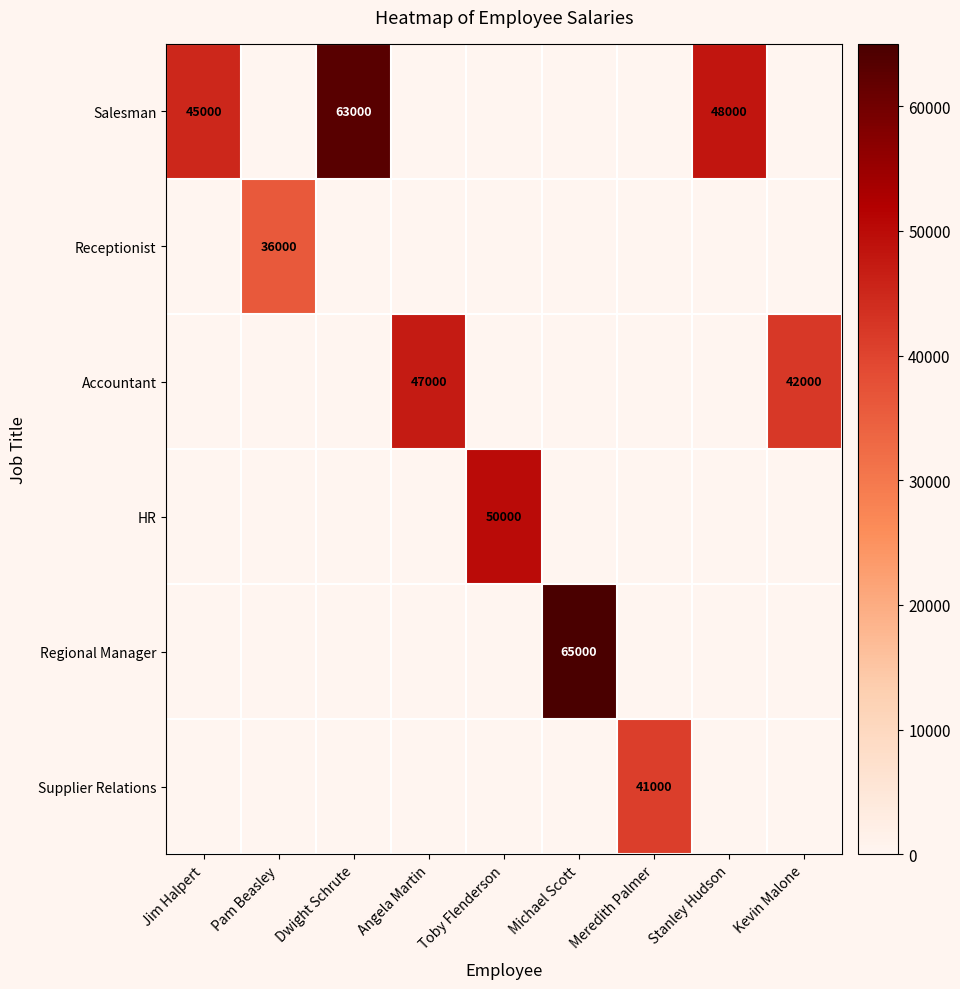

The Salesman series shows 45000 at Jim Halpert. True or false?

True